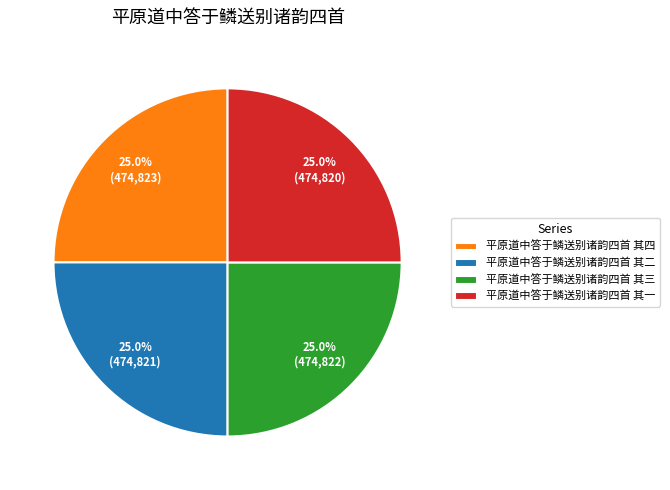

Does 平原道中答于鳞送别诸韵四首 其二 represent more than half of the total?

No